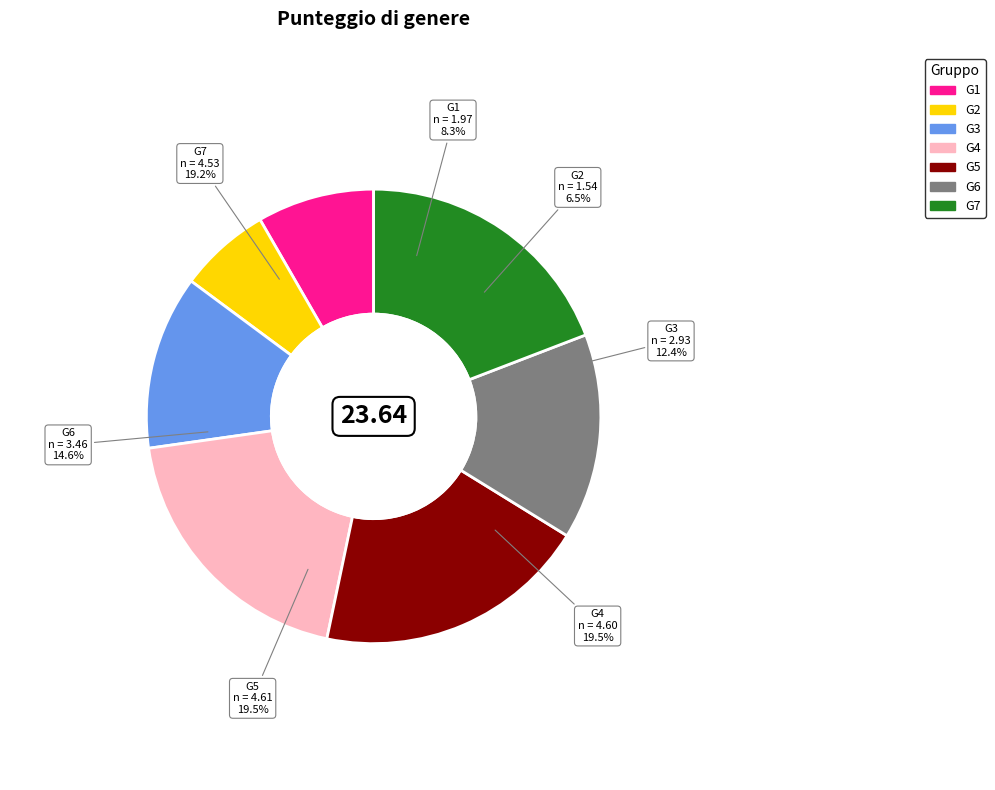

Combined, what portion of the pie is G7 and G5?

38.7%